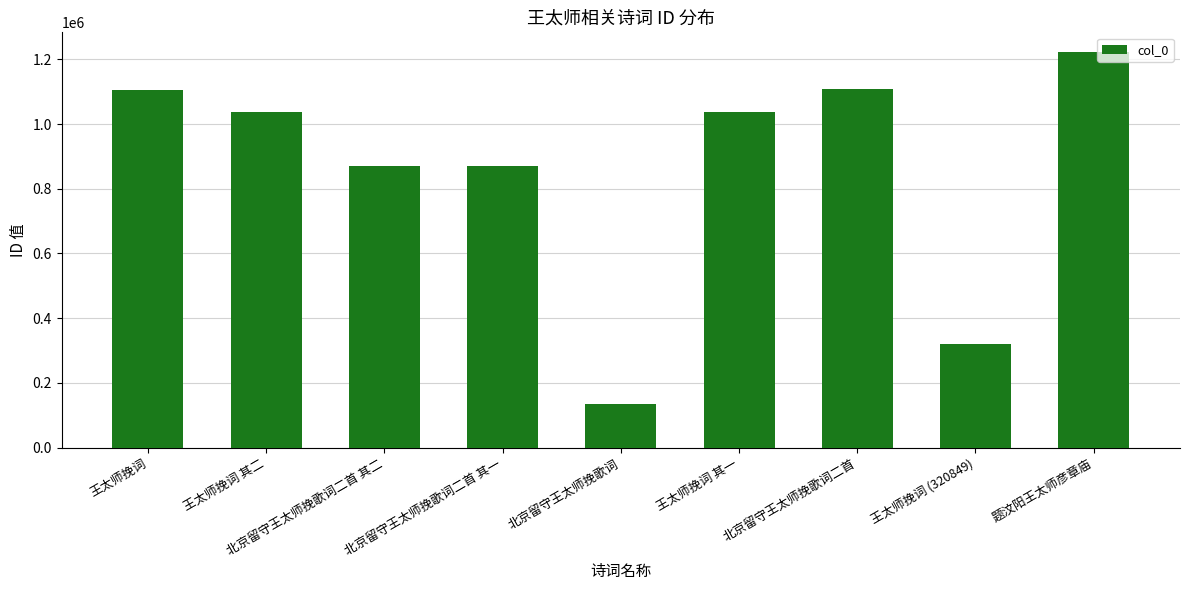

Is it true that the value at 王太师挽词 (320849) is 175436?

False